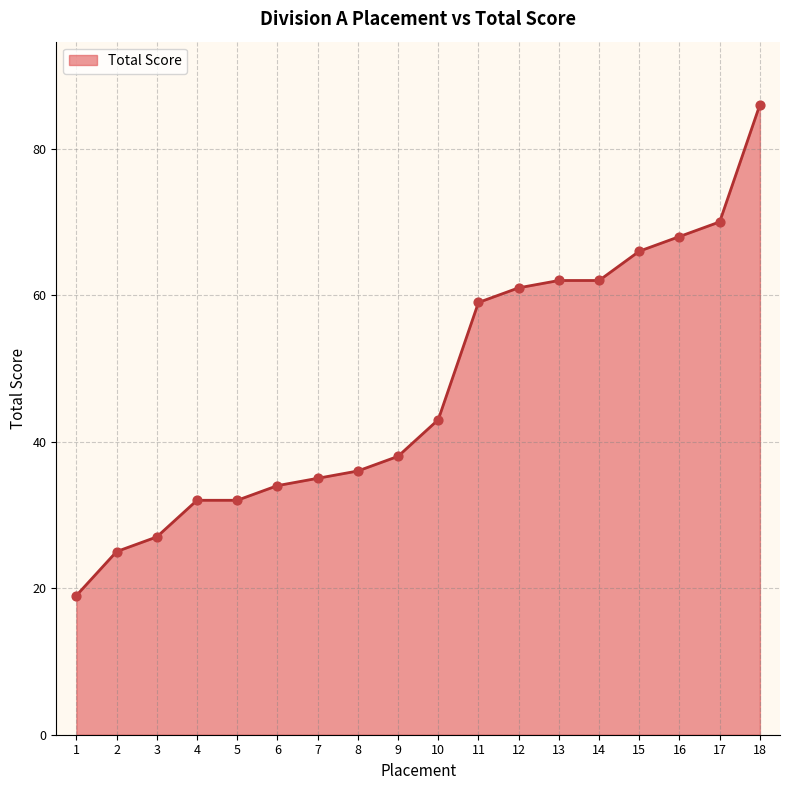

What is the ratio of the value at 14 to the value at 7?

1.8